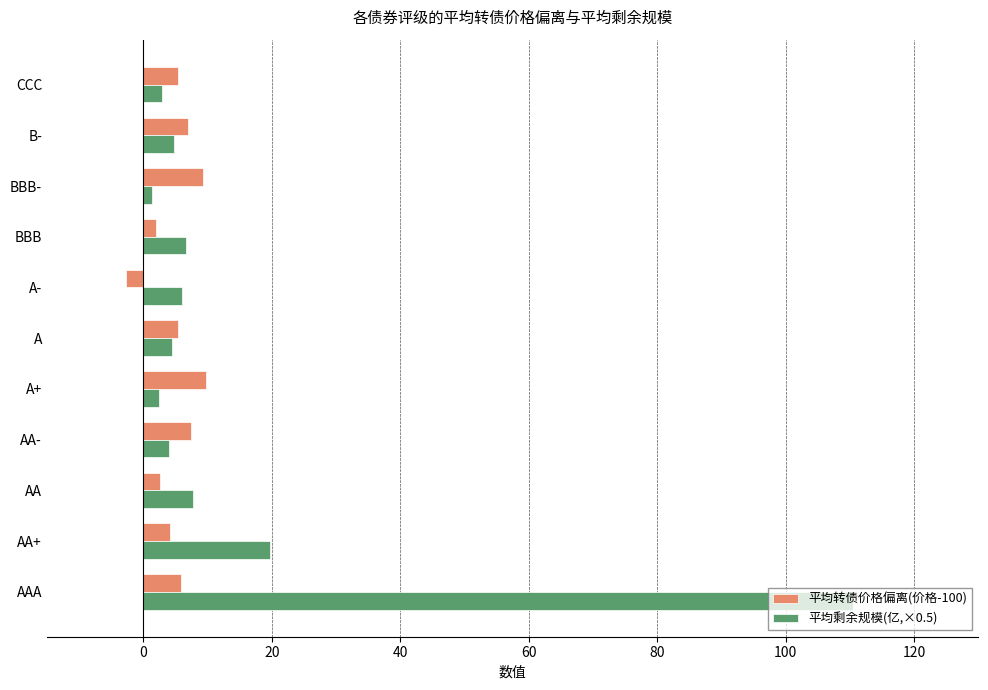

The value of 平均转债价格偏离(价格-100) at AAA is 5.8. True or false?

True